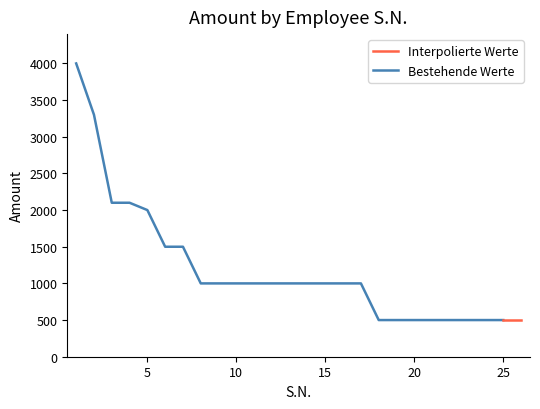

What is the approximate value at 4?

2100